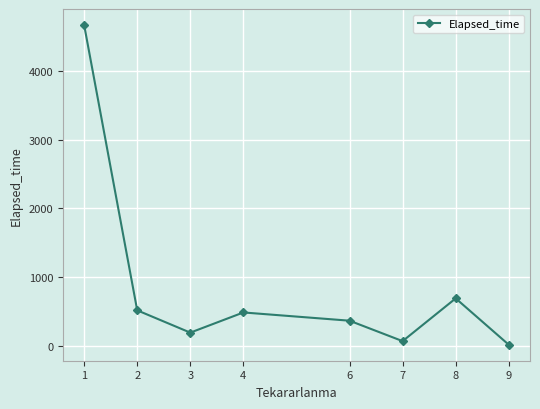

What is the smallest value displayed?

15.0